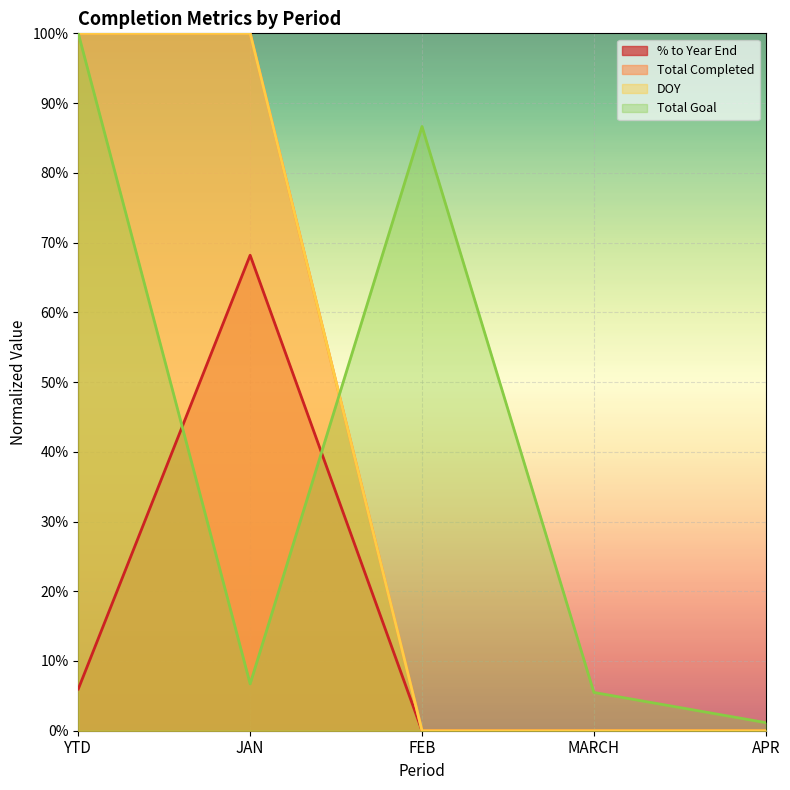

Does the chart display data point markers on the line(s)?

No